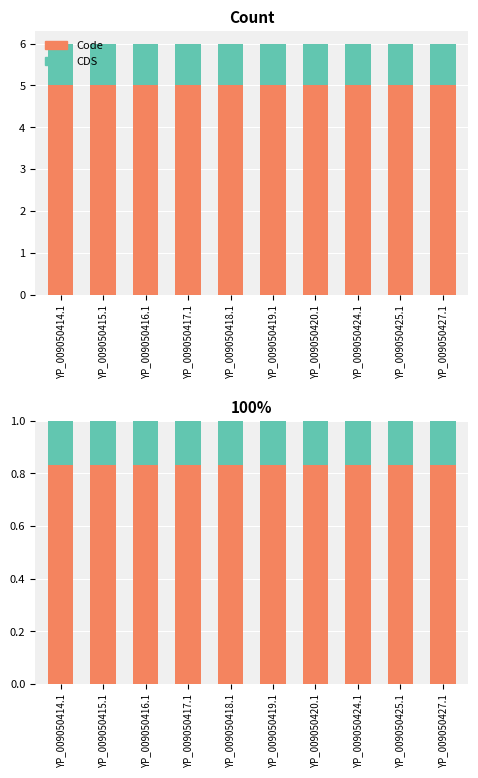

Reading right to left, extract all data points from this chart.

Code: 0.8	0.8	0.8	0.8	0.8	0.8	0.8	0.8	0.8	0.8
CDS: 0.2	0.2	0.2	0.2	0.2	0.2	0.2	0.2	0.2	0.2